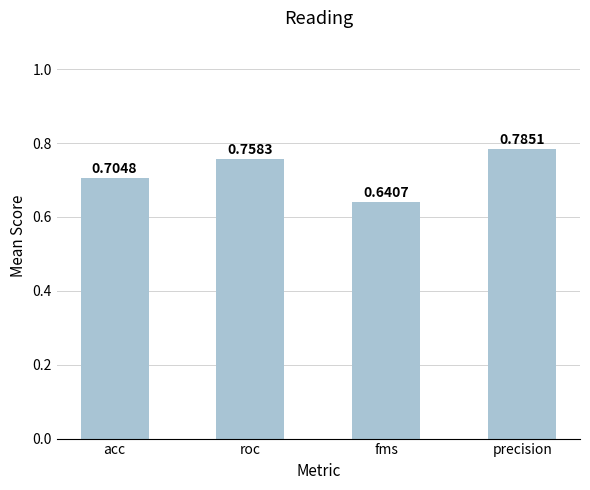

The chart shows a value of 1.0 at fms. True or false?

False